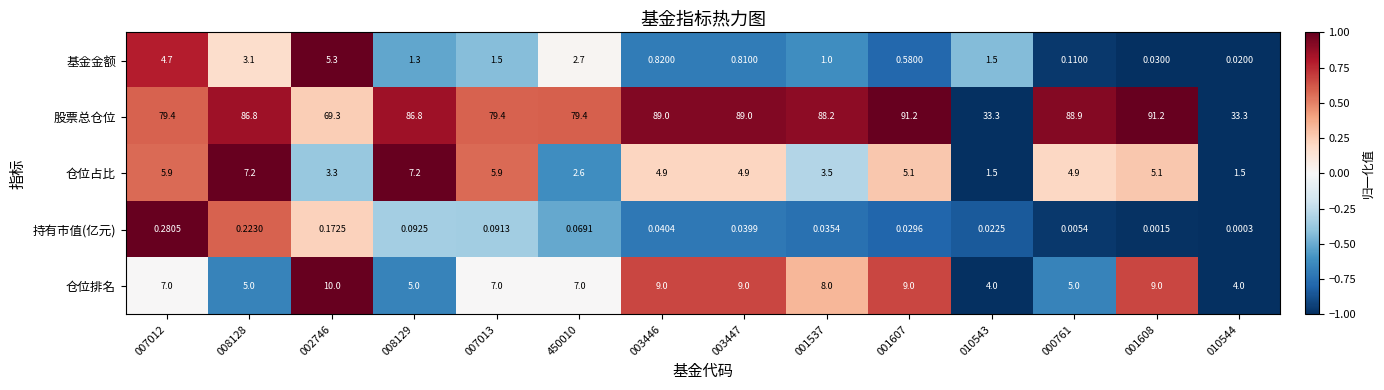

Which series has the largest range (max minus min)?

股票总仓位